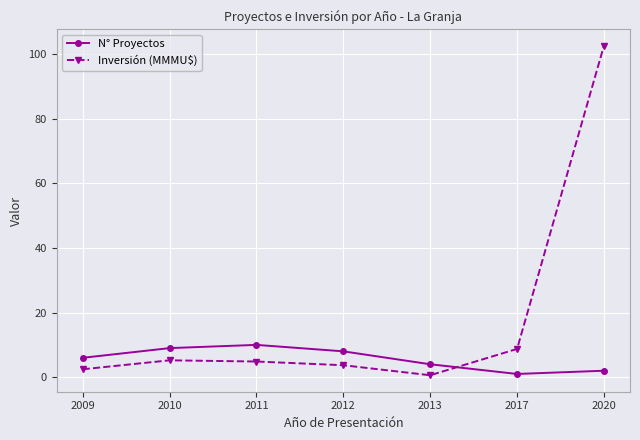

Which series has the widest spread of values?

Inversión (MMMU$)